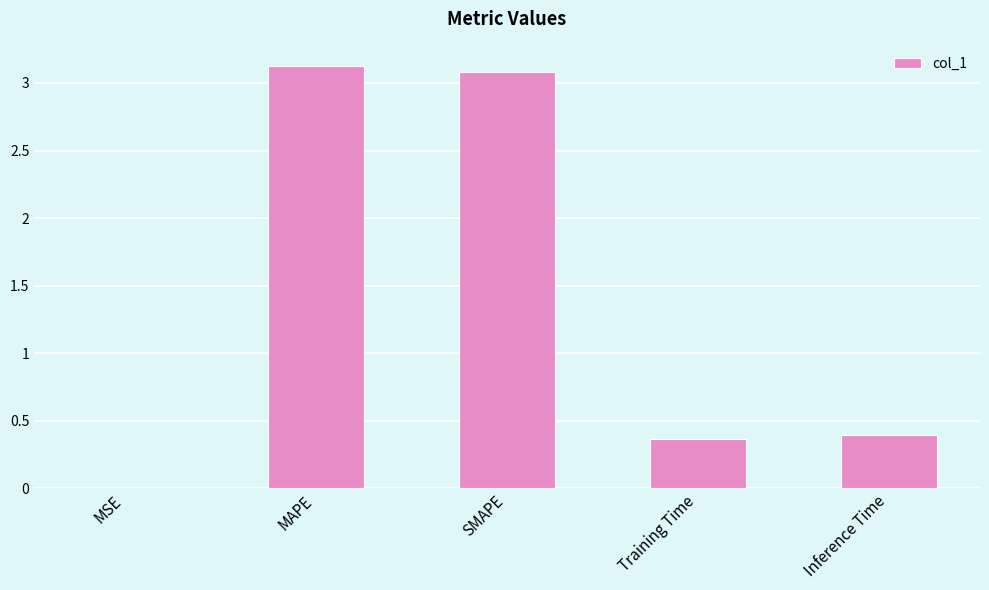

The chart shows a value of 1.5 at MAPE. True or false?

False